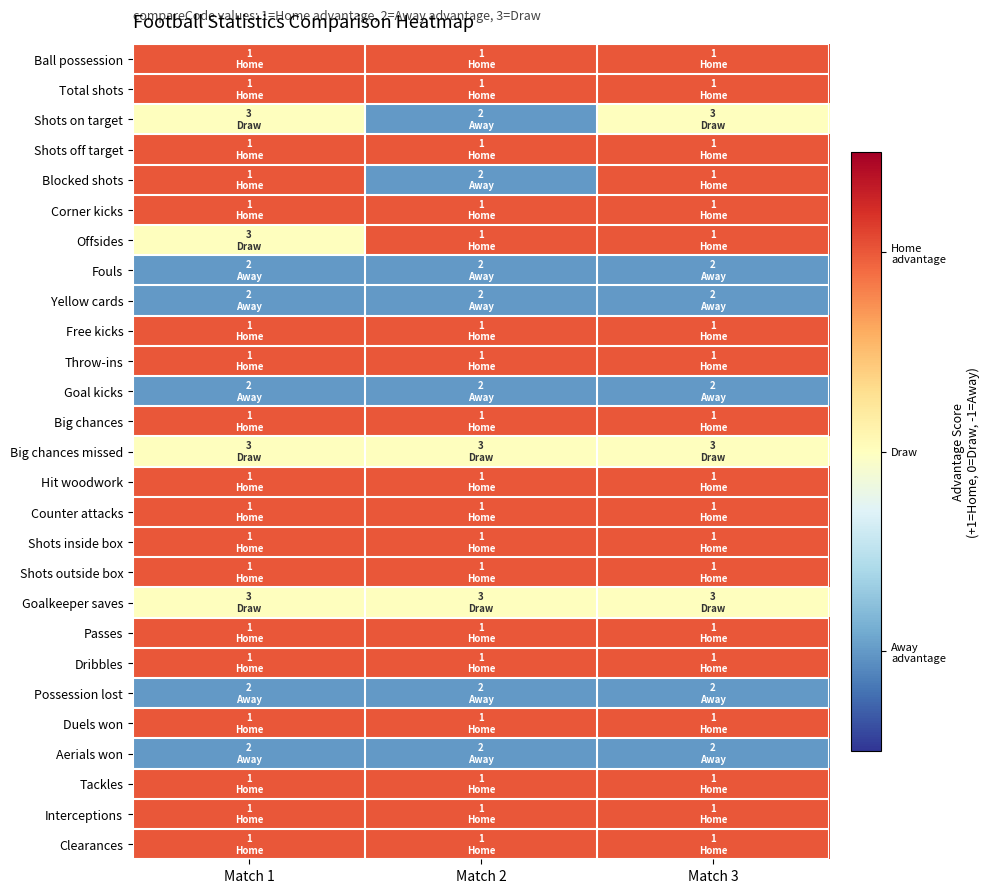

What is the spread (max minus min) of values at Match 1?

2